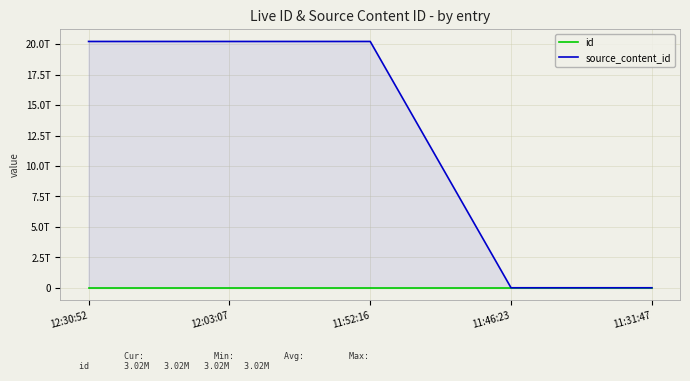

What is the label of the 2nd point from the right?

11:46:23